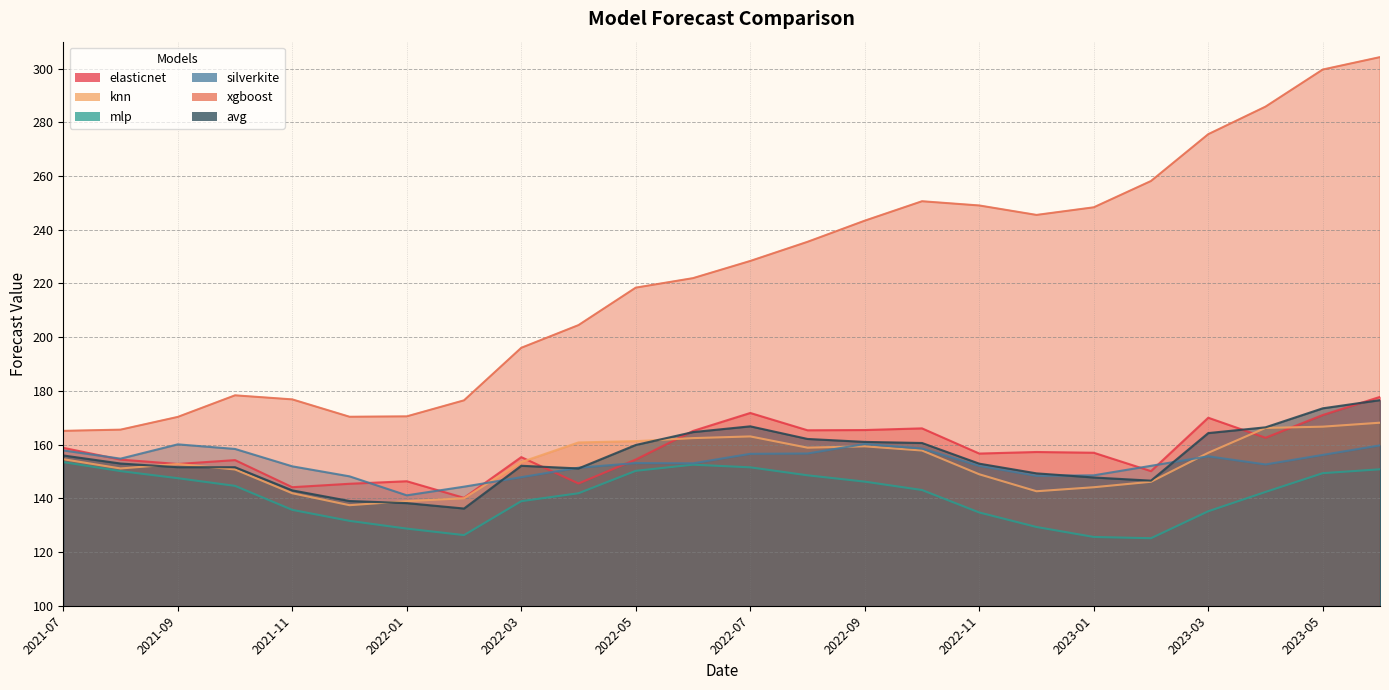

At which category does mlp reach its first local peak?

2022-06